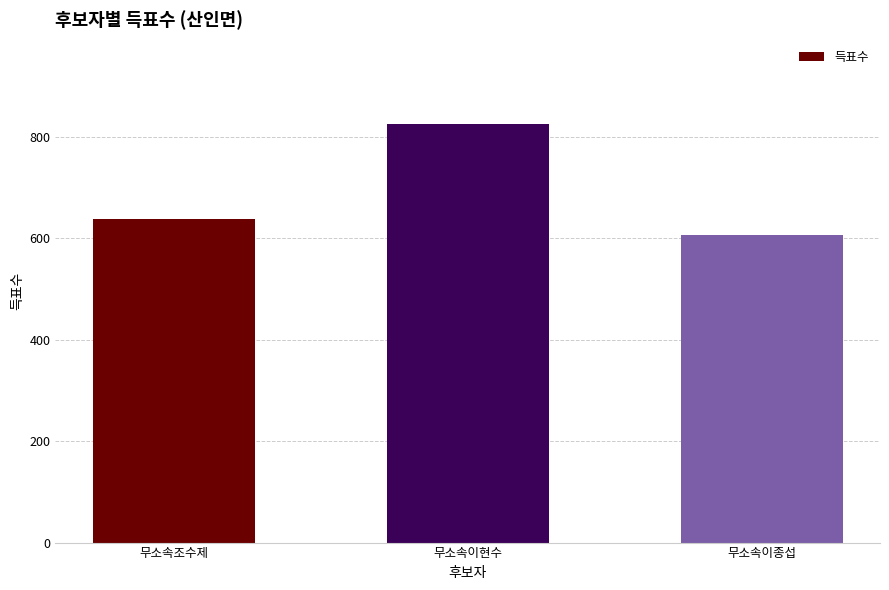

What is the change in value from 무소속이현수 to 무소속이종섭?

-220